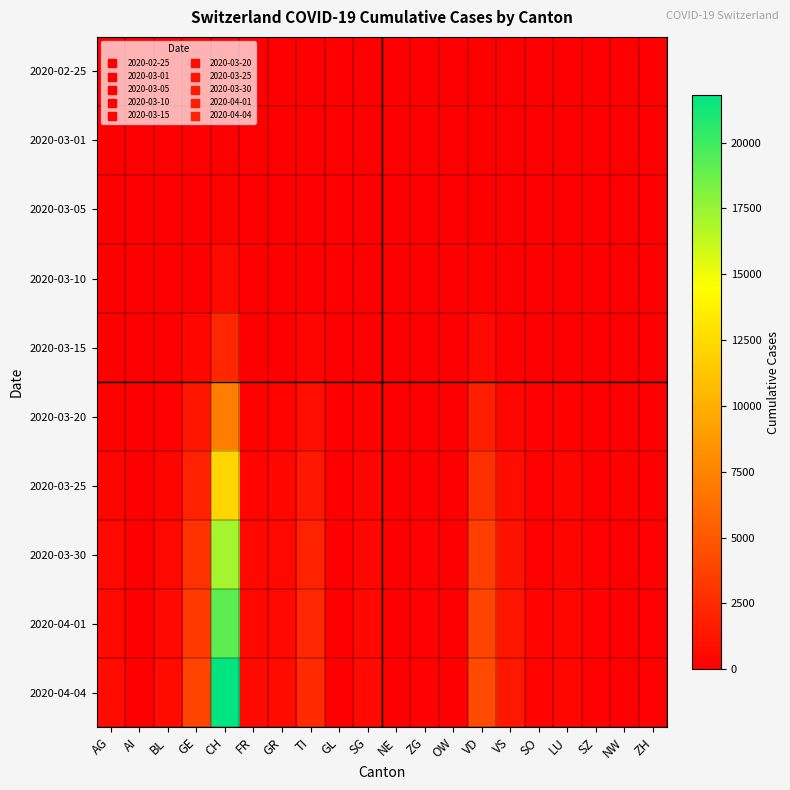

Which series changed the most between BL and TI?

2020-04-04